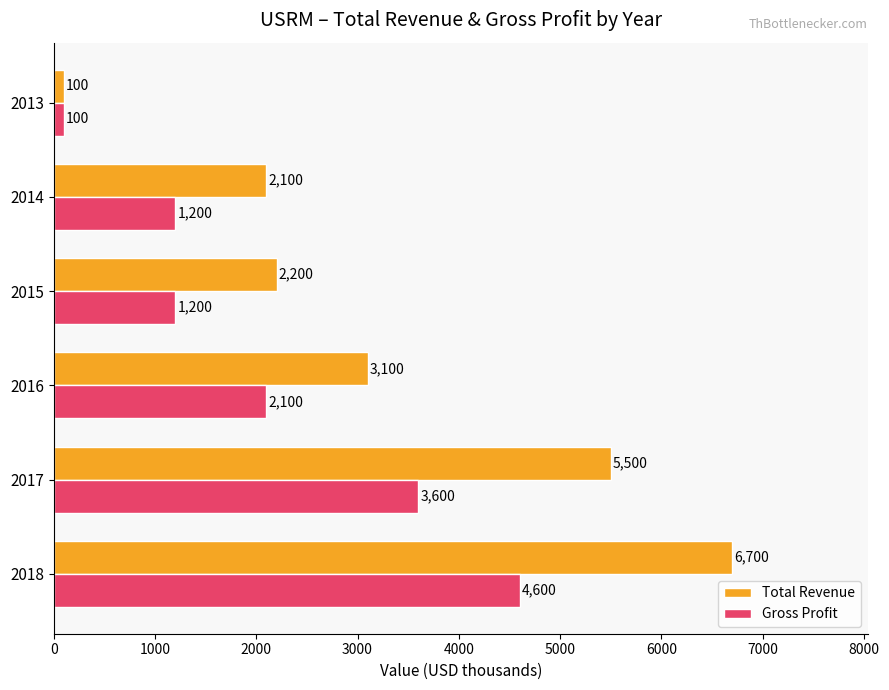

What is the total value across all series at 2017?

9100